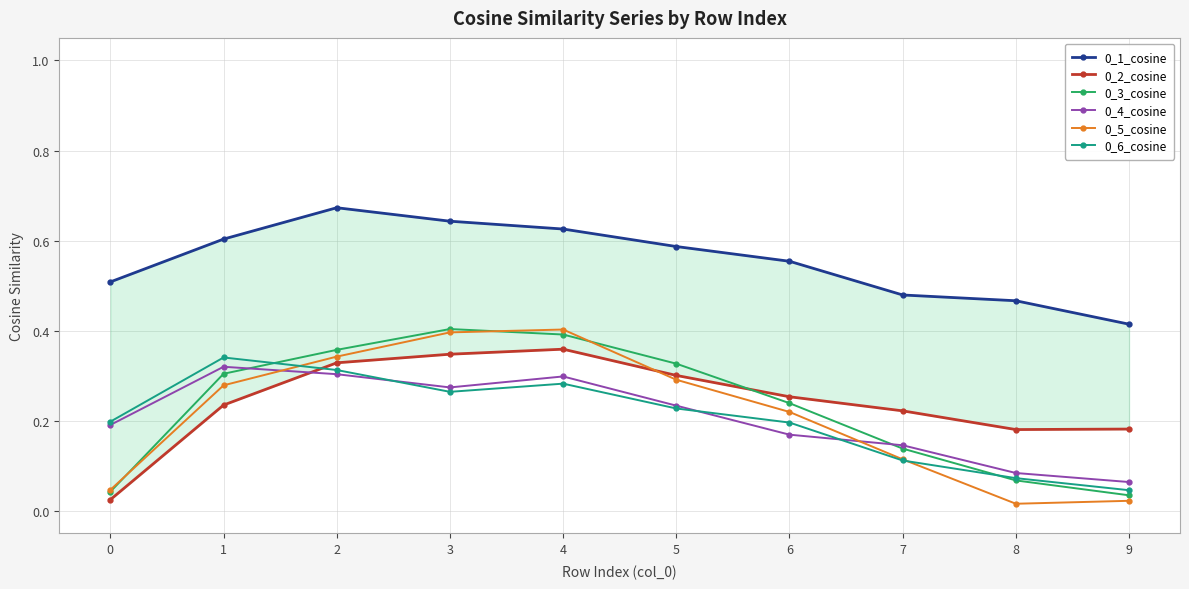

Where is the first local maximum for 0_3_cosine?

3